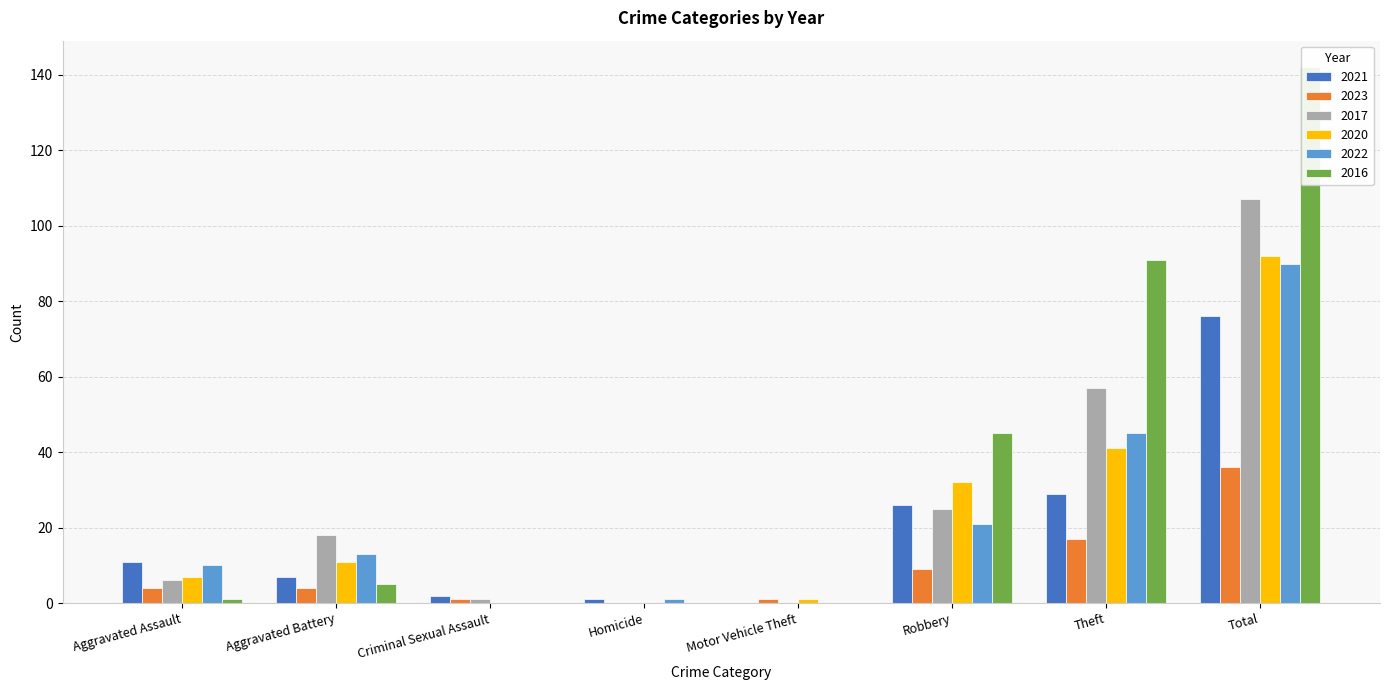

Are the bars grouped side by side (vs. stacked)?

Yes